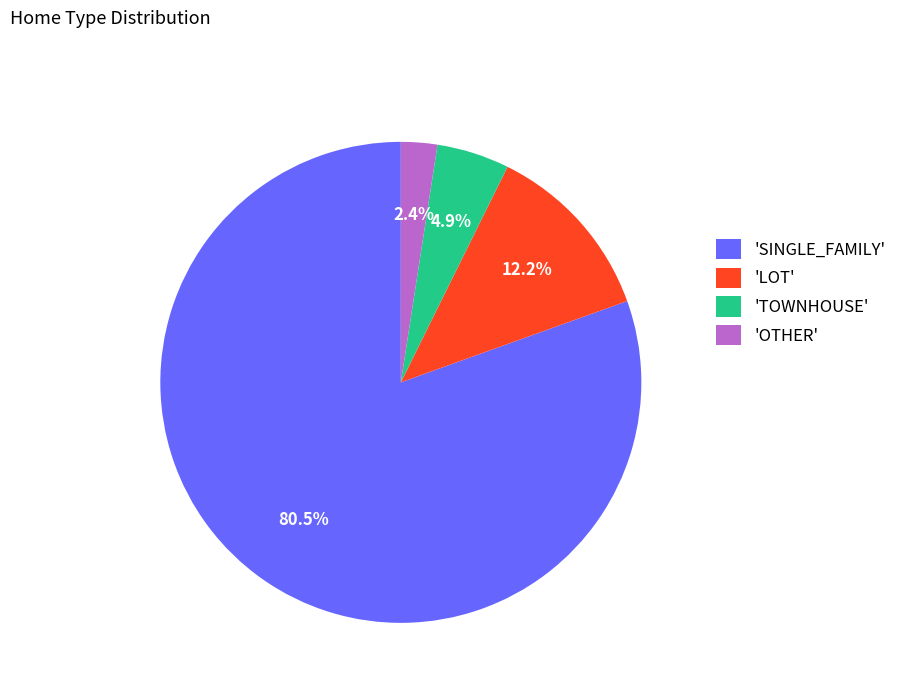

Rank the categories by value from lowest to highest.

'OTHER', 'TOWNHOUSE', 'LOT', 'SINGLE_FAMILY'